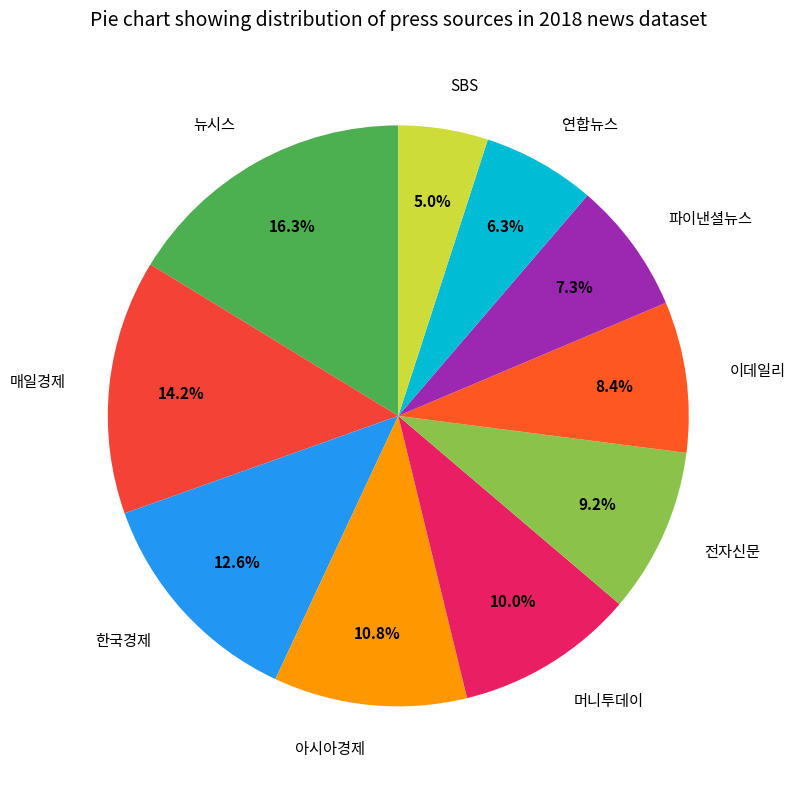

Does 연합뉴스 account for over 50% of the chart?

No